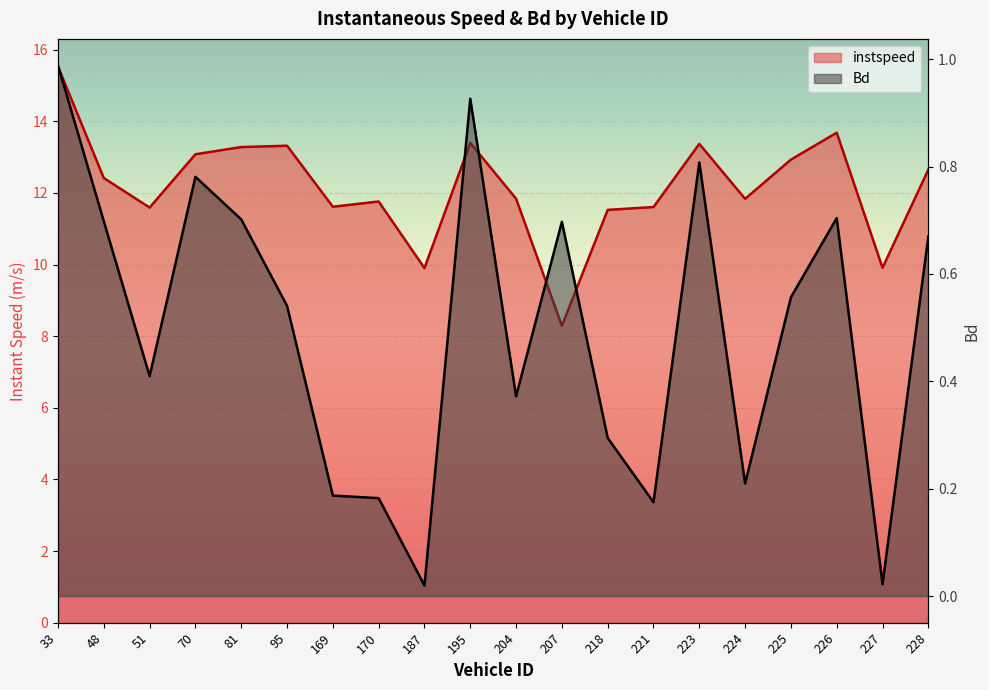

Which series has the widest spread of values?

instspeed